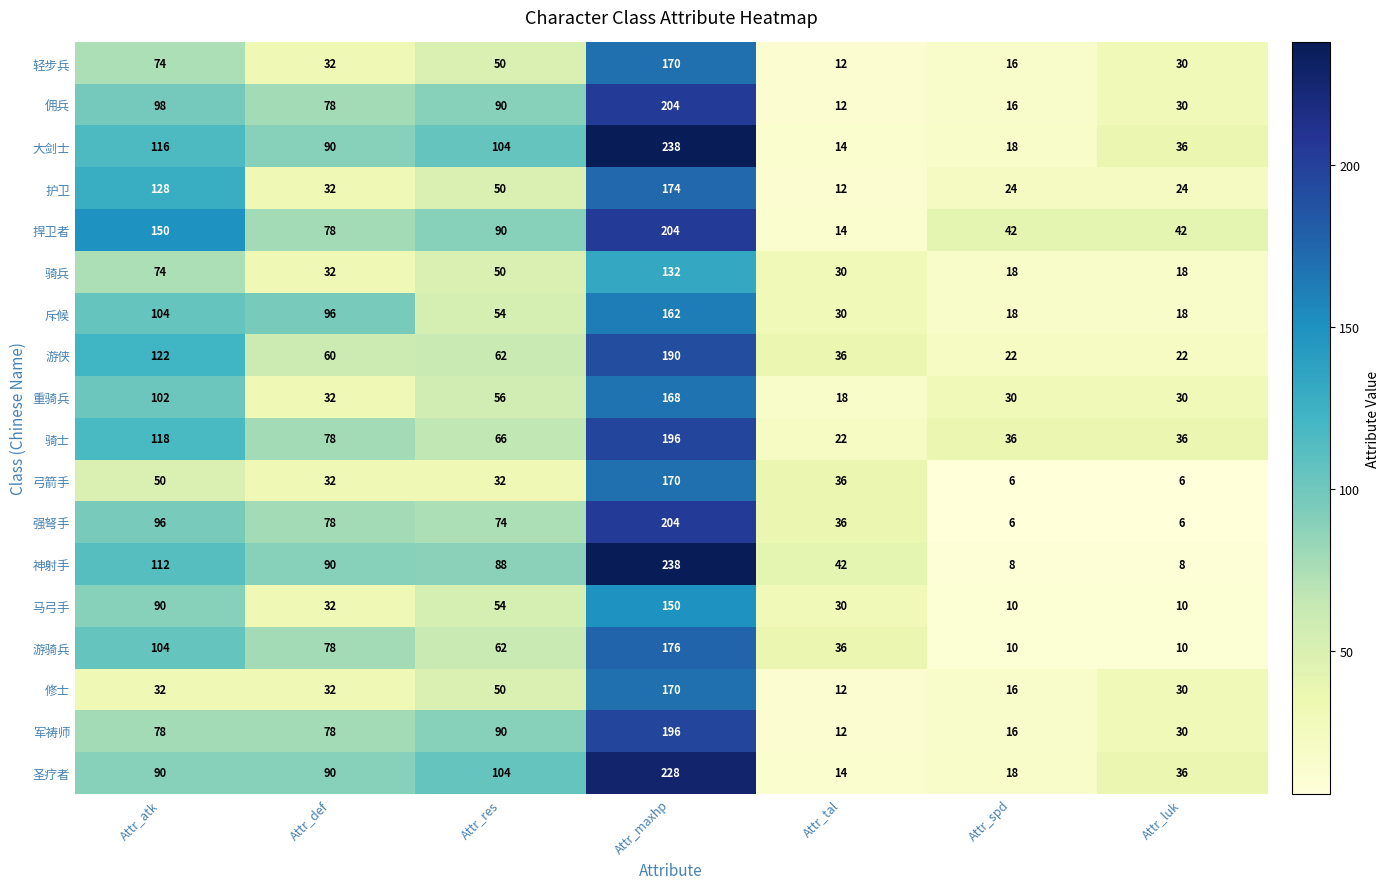

What is the minimum value shown in the chart?

6